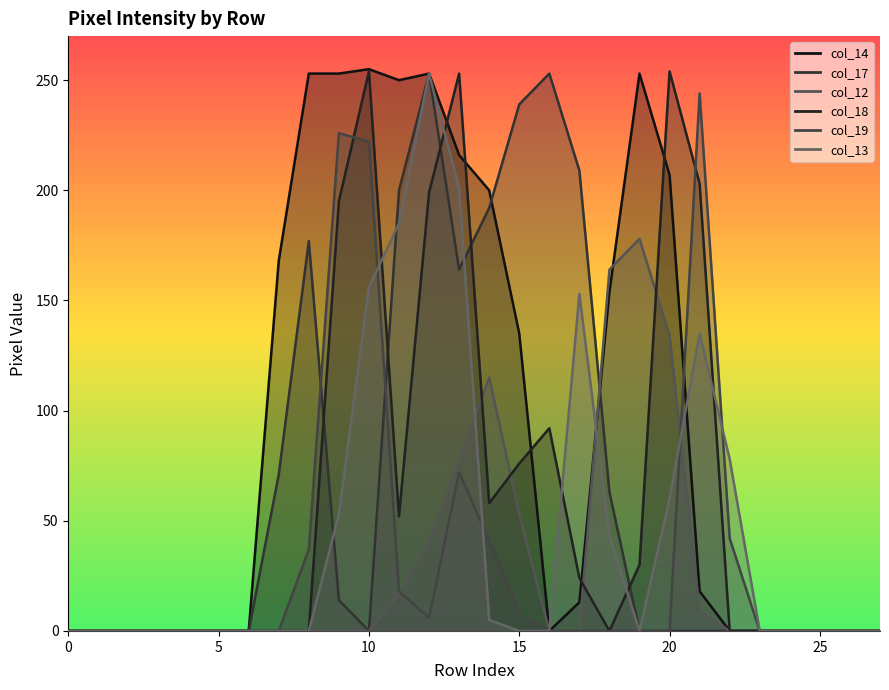

What is the spread (max minus min) of values at 13?

181